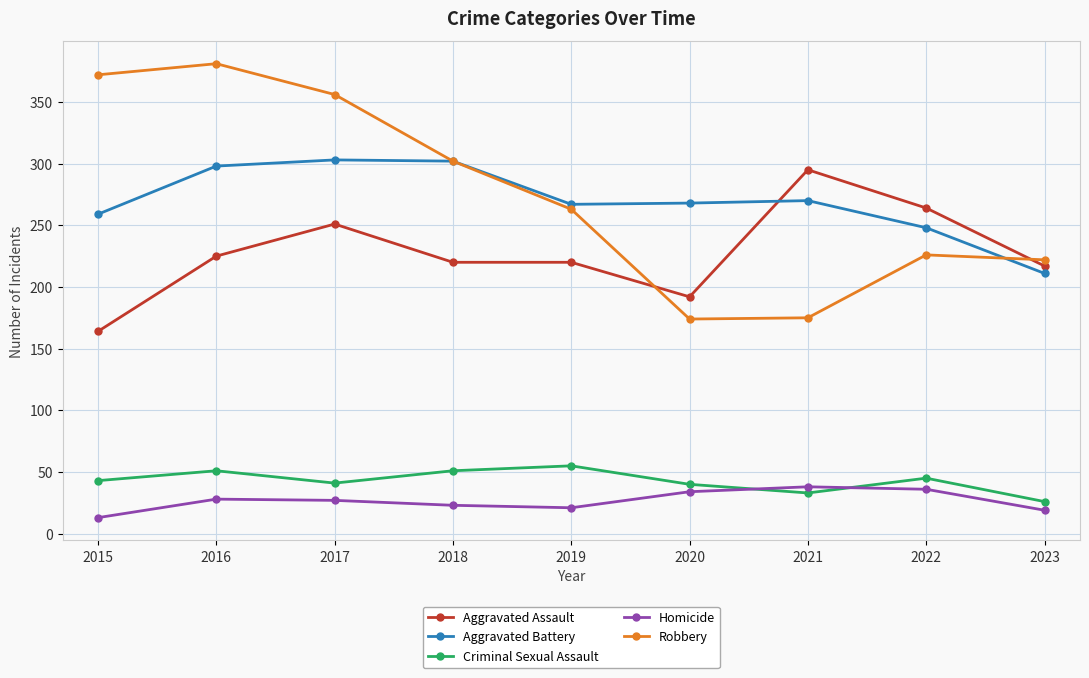

Between 2017 and 2021, which series saw the biggest shift?

Robbery